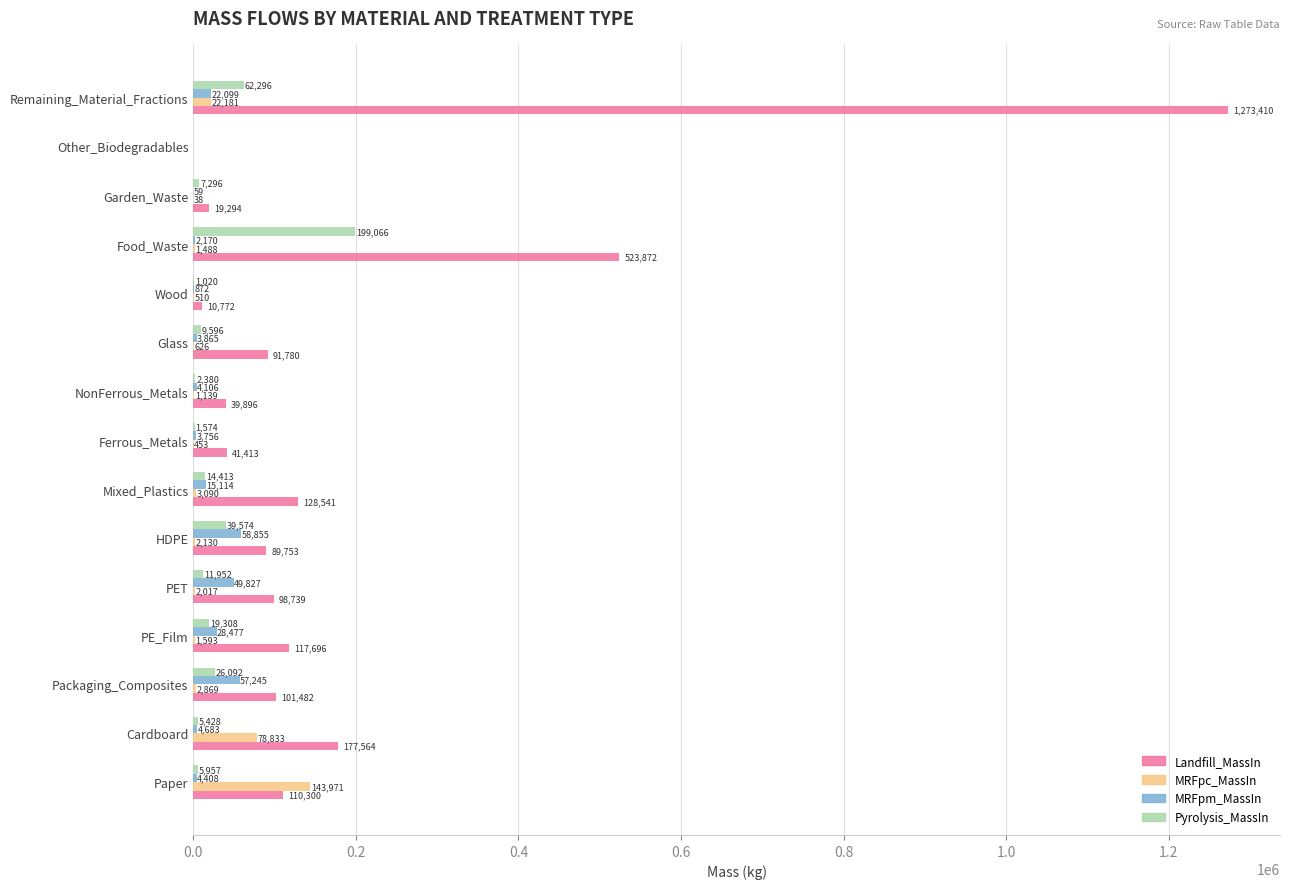

True or false: MRFpc_MassIn has a value of 2868.8 at Packaging_Composites.

True